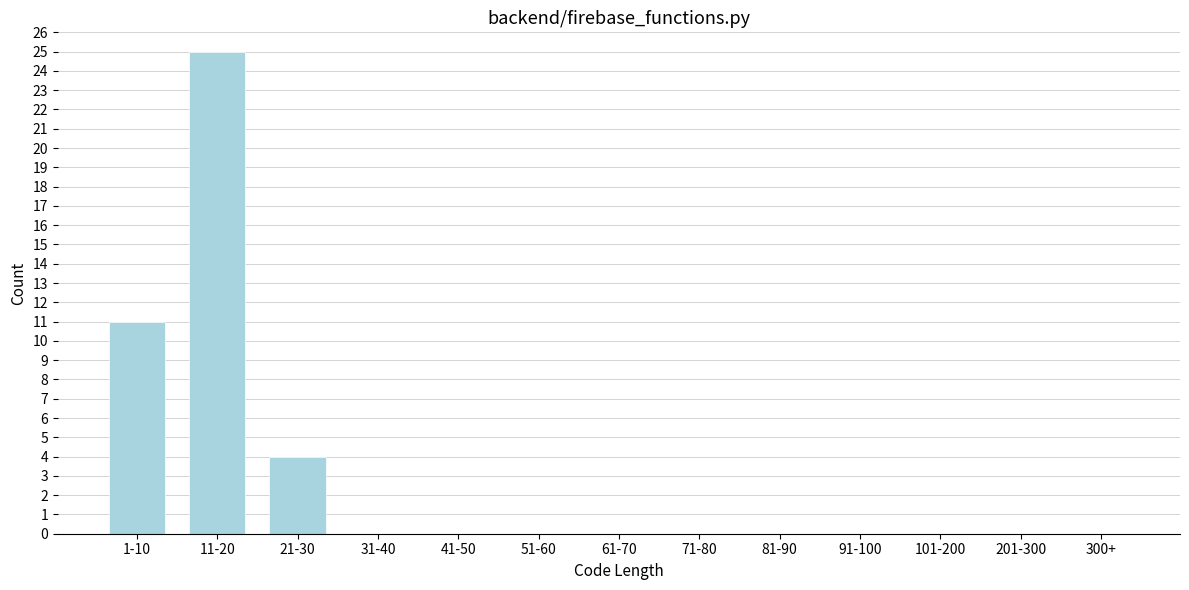

Reading left to right, list all the values displayed in this chart.

1-10=11	11-20=25	21-30=4	31-40=0	41-50=0	51-60=0	61-70=0	71-80=0	81-90=0	91-100=0	101-200=0	201-300=0	300+=0